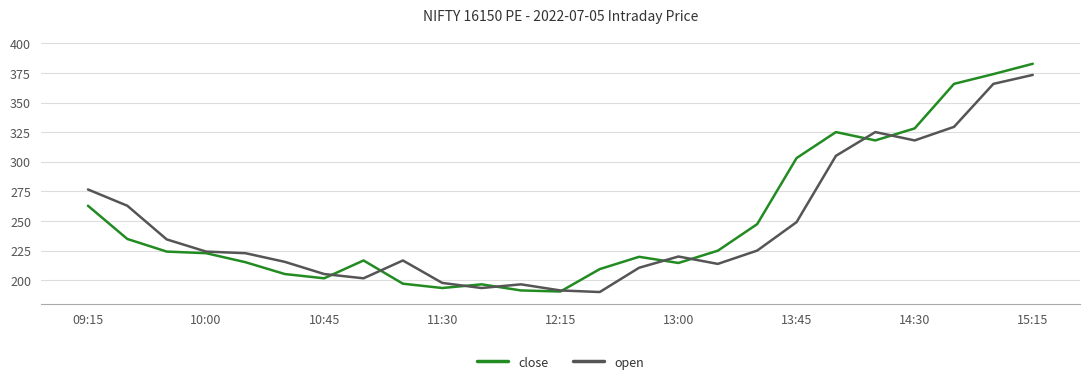

Rank the series by their maximum value, from highest to lowest.

close, open